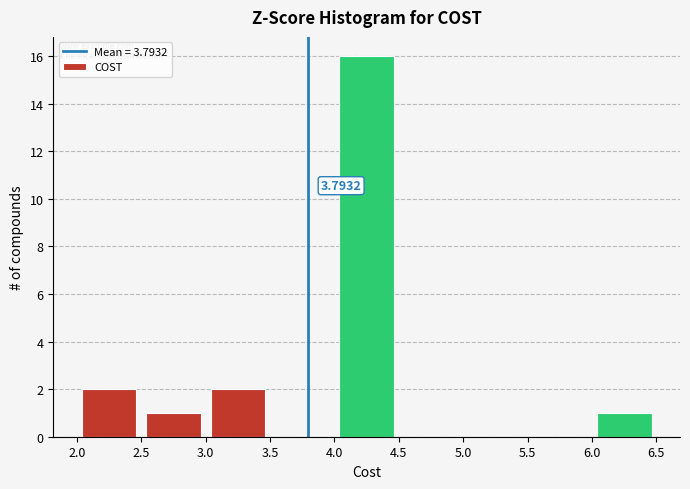

Over which range of the x-axis is the bar tallest?

4.0 to 4.5